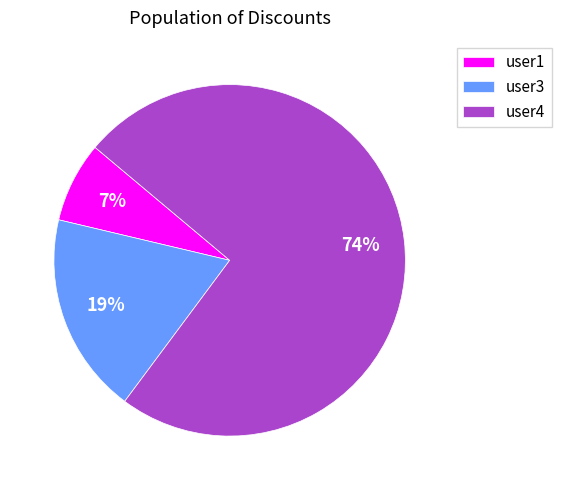

Which slice is the smallest?

user1